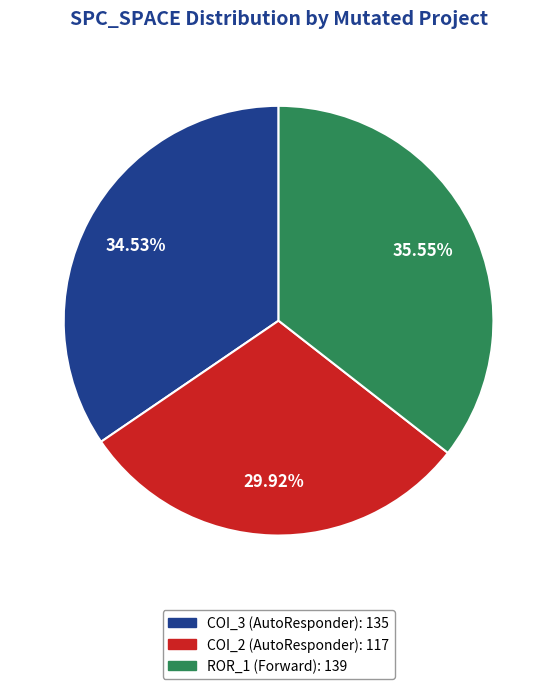

Does any single category account for the majority?

No